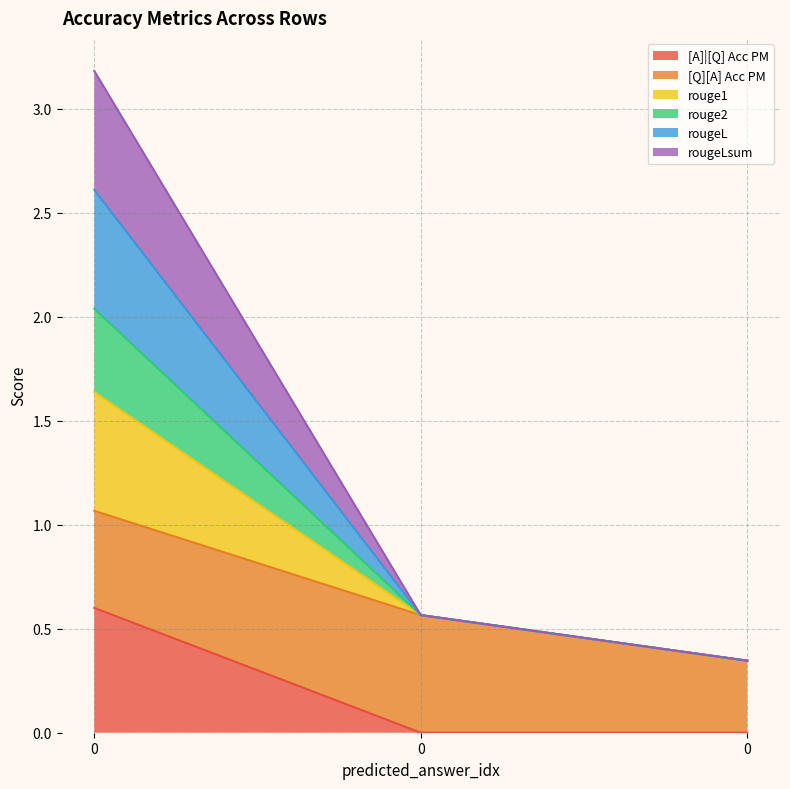

Is the value of rougeLsum at 0 greater than the value of rouge2 at 0?

No